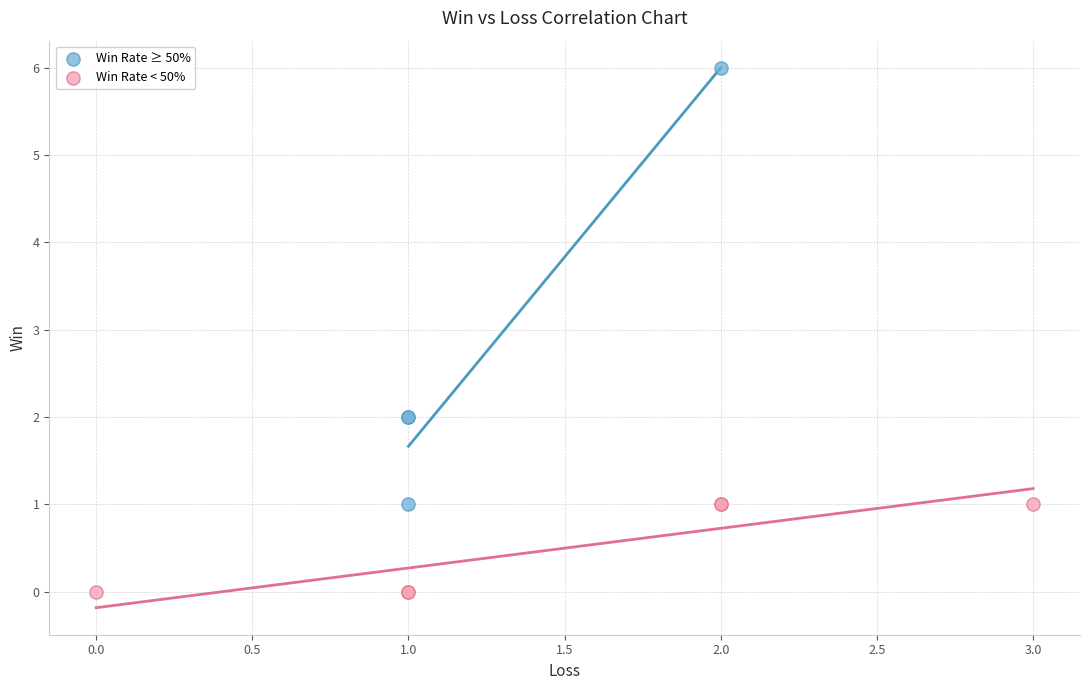

Which series reaches the maximum Y coordinate?

Win Rate ≥ 50%